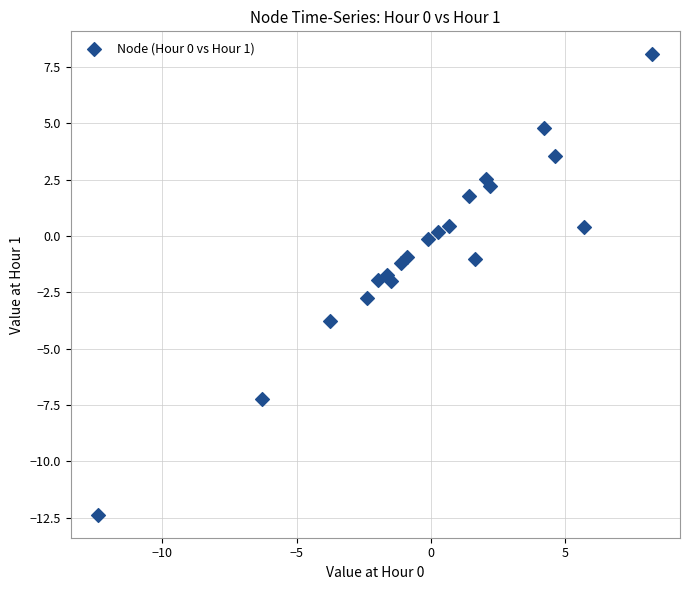

List the coordinates of all points as (X, Y) pairs, reading left to right.

(-12.4, -12.4)  (-6.3, -7.2)  (-3.8, -3.8)  (-2.4, -2.8)  (-2.0, -2.0)  (-1.6, -1.7)  (-1.5, -2.0)  (-1.1, -1.2)  (-0.9, -0.9)  (-0.1, -0.1)  (0.3, 0.2)  (0.7, 0.4)  (1.4, 1.8)  (1.6, -1.0)  (2.1, 2.5)  (2.2, 2.2)  (4.2, 4.8)  (4.6, 3.6)  (5.7, 0.4)  (8.2, 8.1)